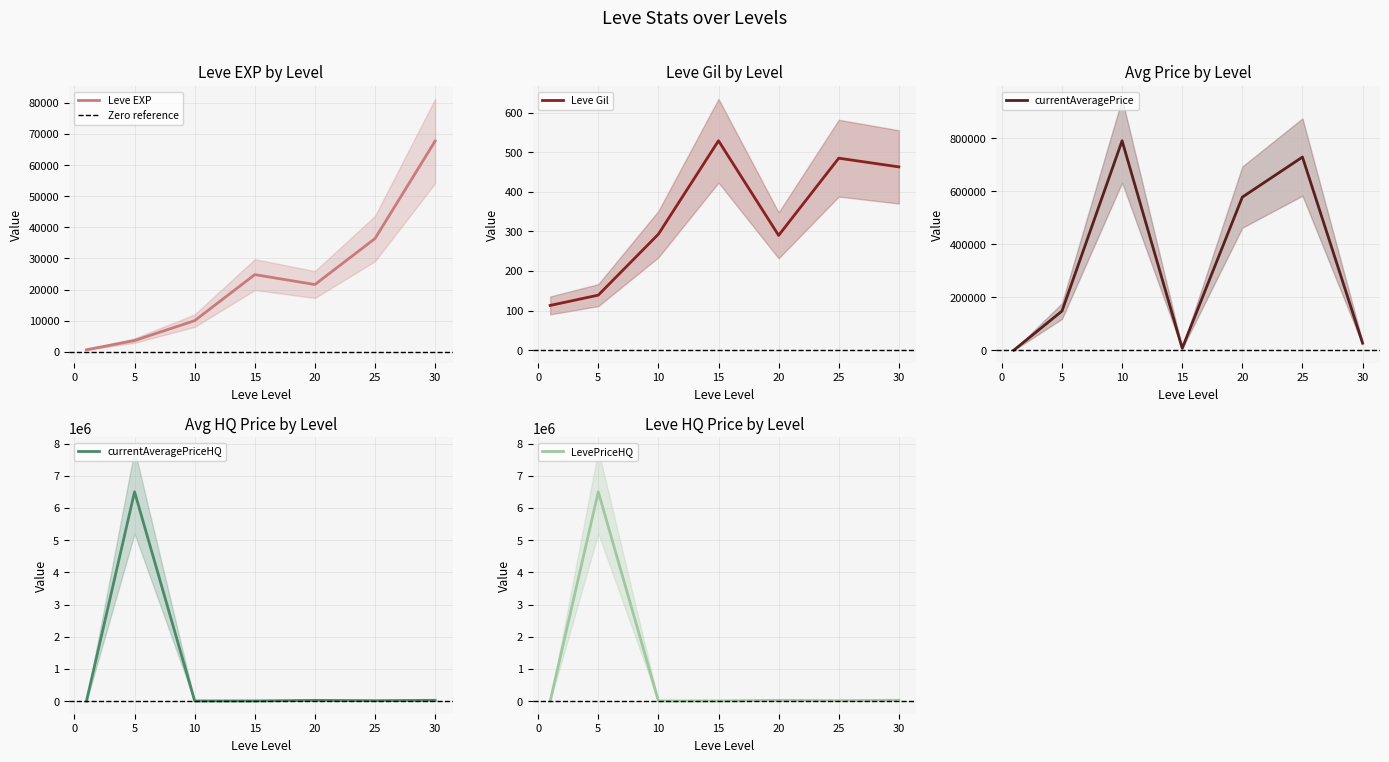

What is the difference between the second highest and minimum values in the Leve Gil series?

372